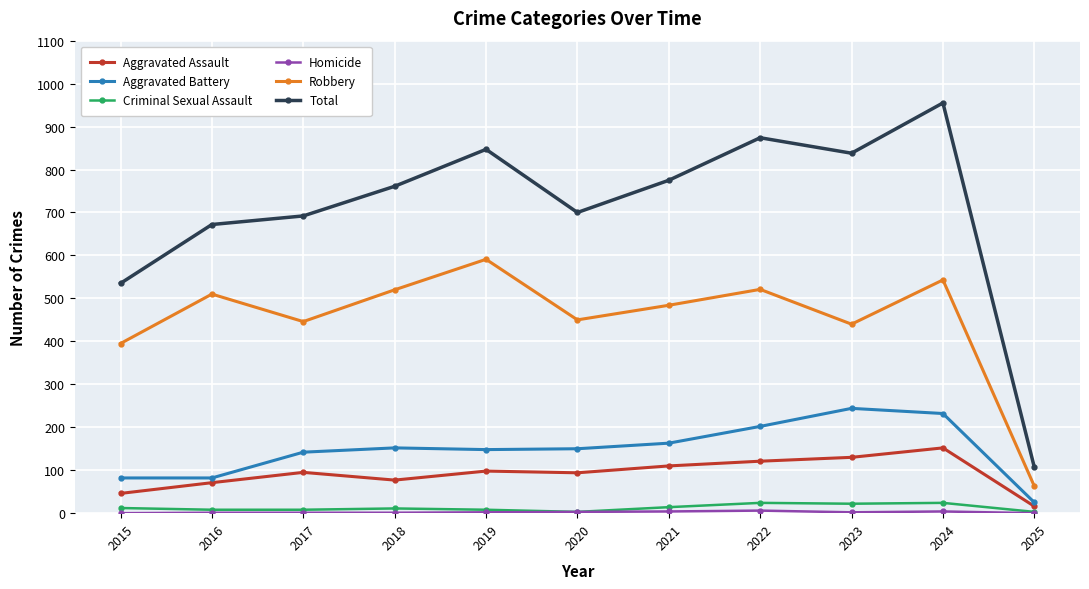

In Aggravated Battery, how many points are higher than both neighbors (excluding endpoints)?

2